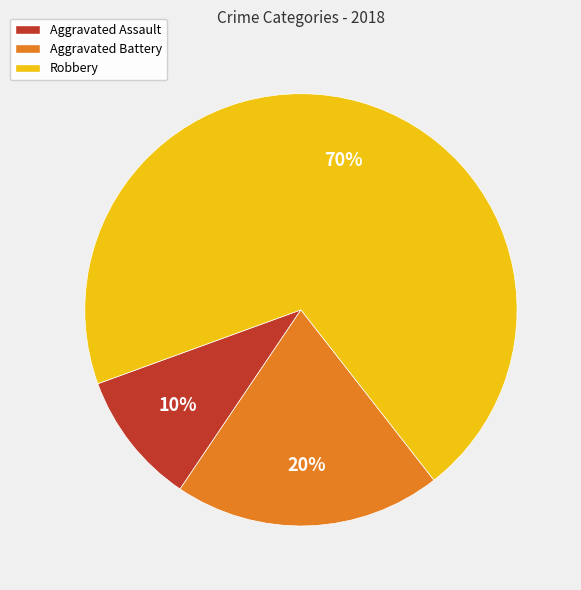

What is the smallest slice in the pie chart?

Aggravated Assault